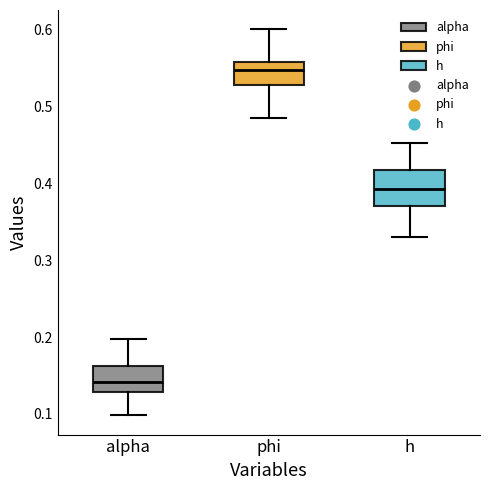

Reading left to right, read every box against the y-axis: the position of its median line, the range the box covers, and the ends of its whiskers. The values are not printed on the chart, so give them approximately, as read against the axis.

alpha: median 0.14, box 0.13 to 0.16, whiskers 0.10 to 0.20
phi: median 0.55, box 0.53 to 0.56, whiskers 0.49 to 0.60
h: median 0.39, box 0.37 to 0.42, whiskers 0.33 to 0.45